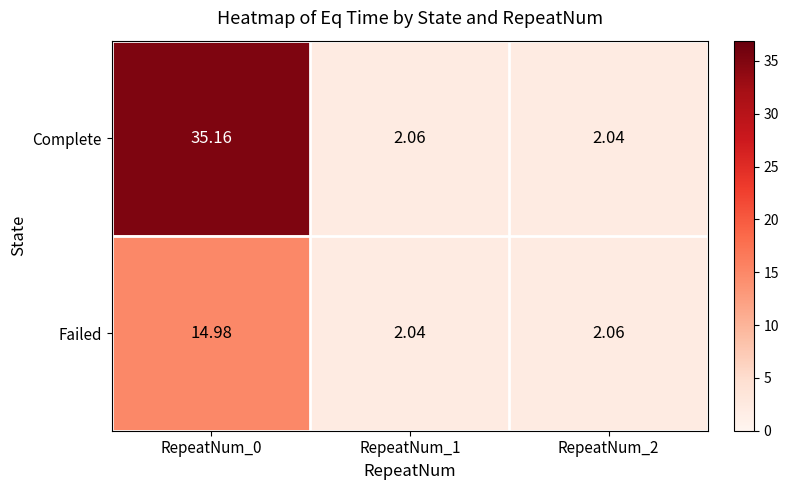

At how many categories does at least one series exceed 30?

1